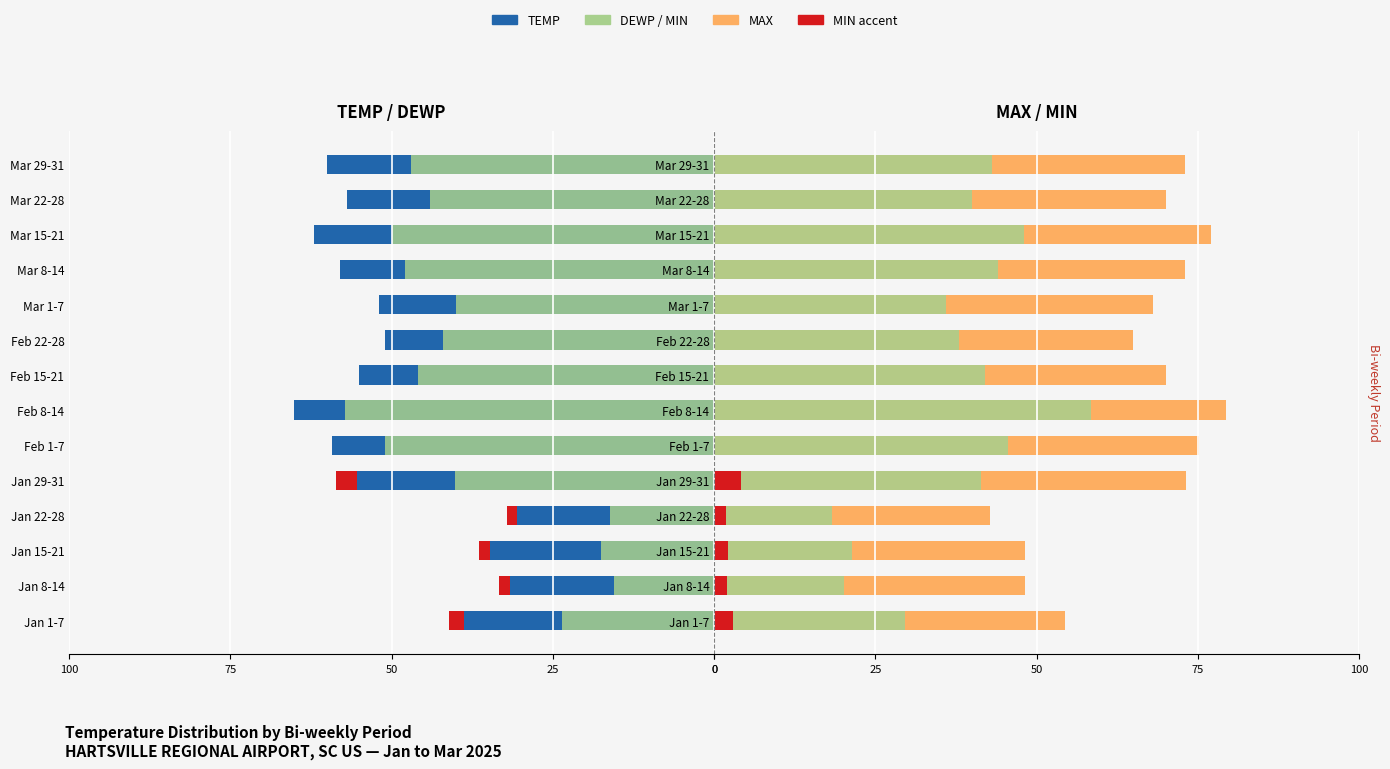

Which series has the largest total across all categories?

MAX